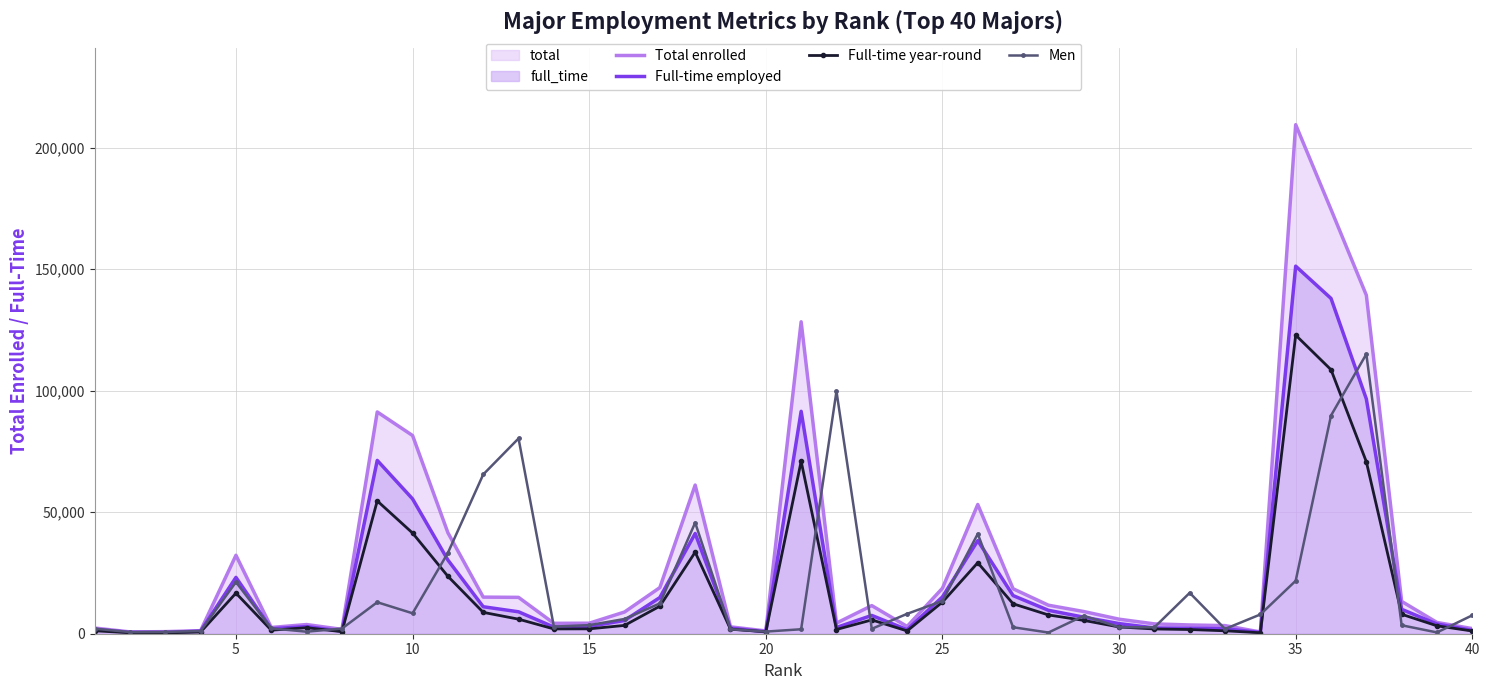

What is the highest value of the Full-time employed series?

151191